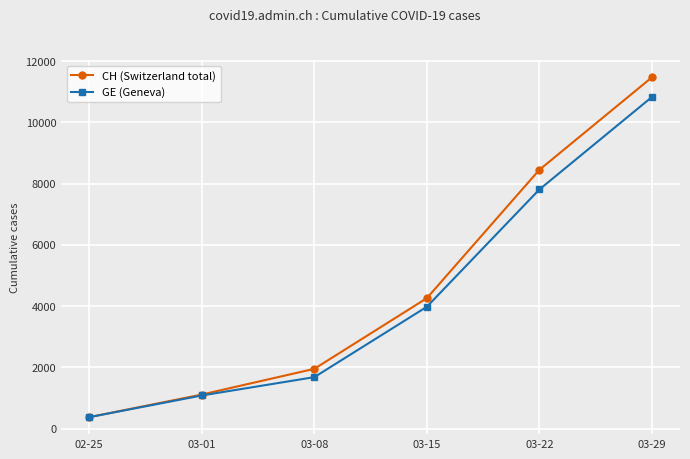

What is the total value across all series at 02-25?

750